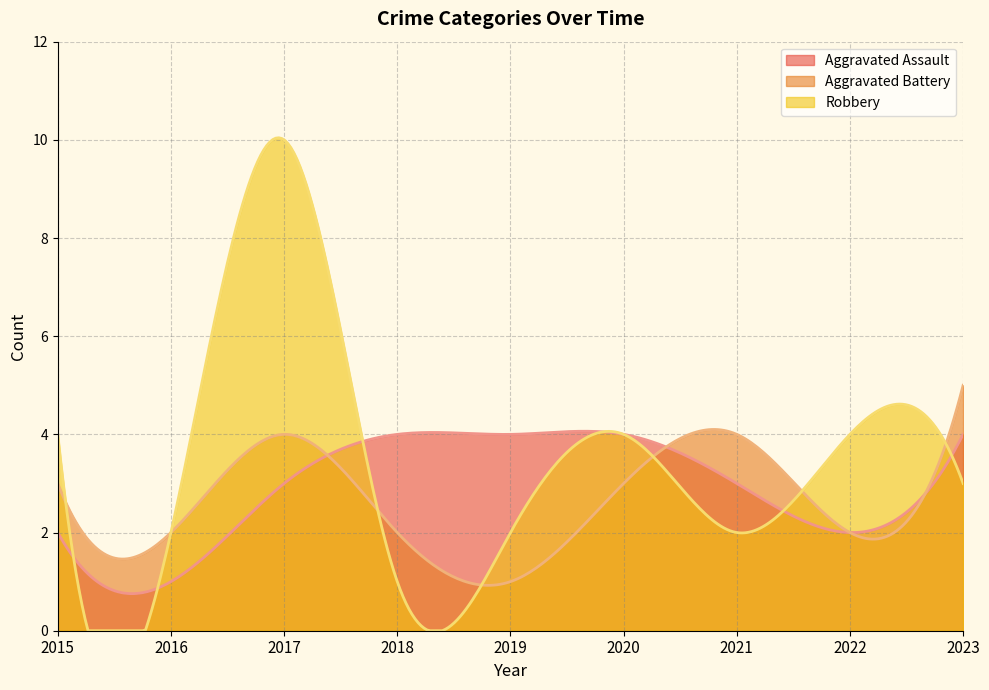

What is the average value of the Aggravated Battery series?

2.6